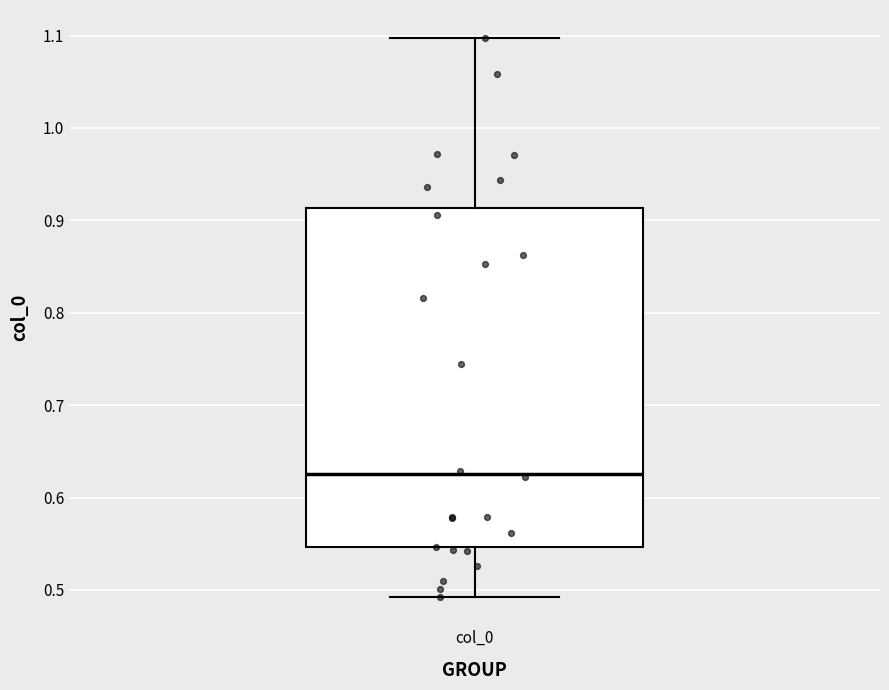

Read this box plot against the y-axis: the position of the median line, the range covered by the box, and the ends of both whiskers. The values are not printed on the chart, so give them approximately, as read against the axis.

median 0.63, box 0.55 to 0.91, whiskers 0.49 to 1.10